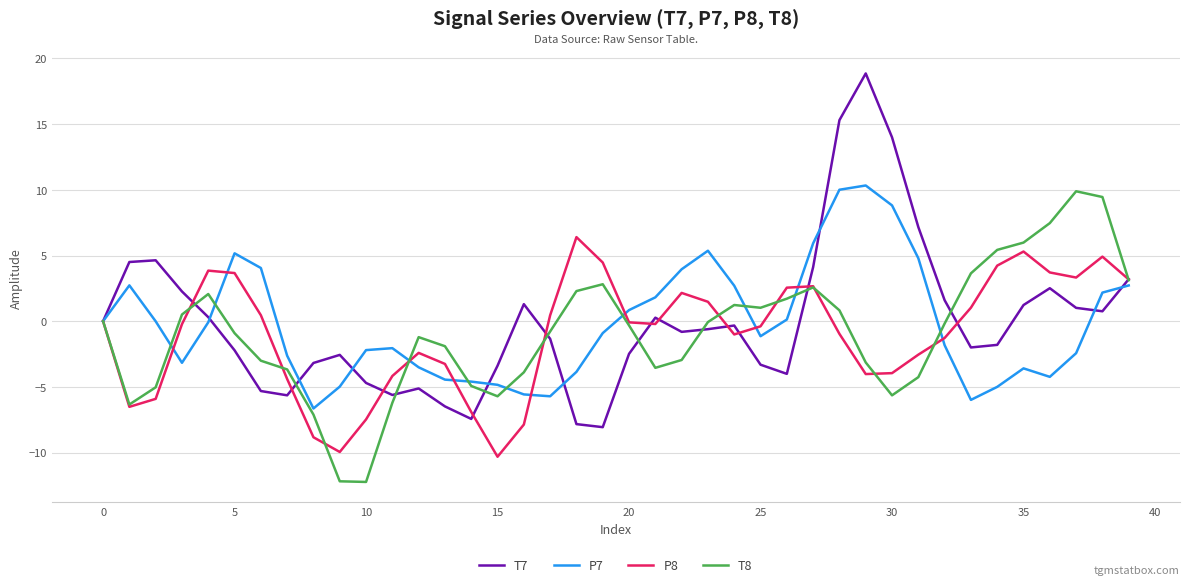

What is the minimum value for P8?

-10.3